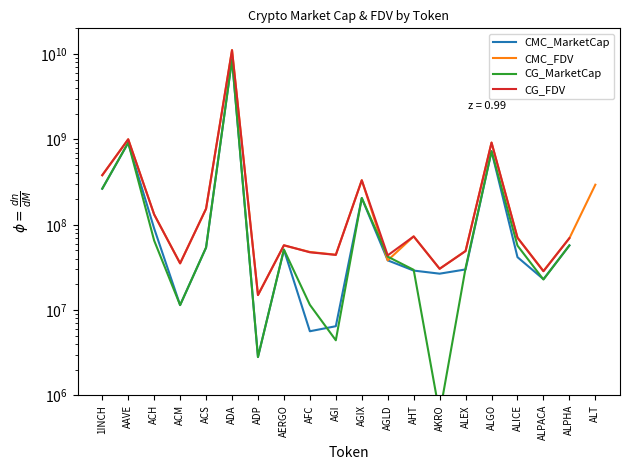

The value of CMC_FDV at AAVE is 1000517053.6. True or false?

True